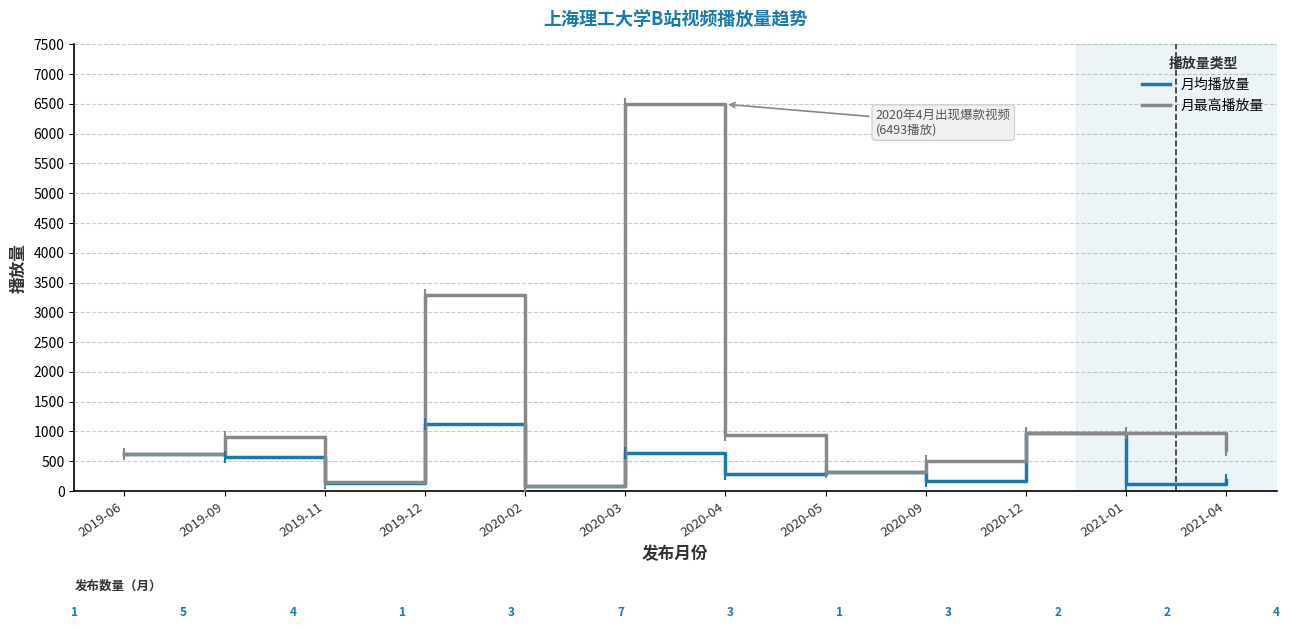

What are all the series names shown in the legend?

月均播放量, 月最高播放量